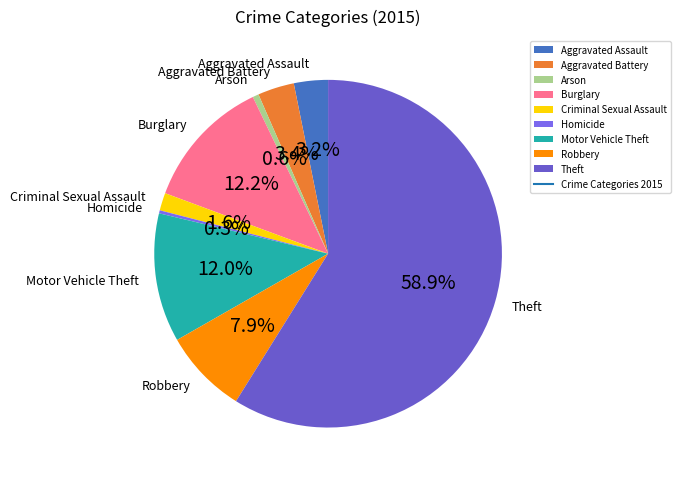

To the nearest percent, what is the combined percentage of Robbery and Aggravated Assault?

11%